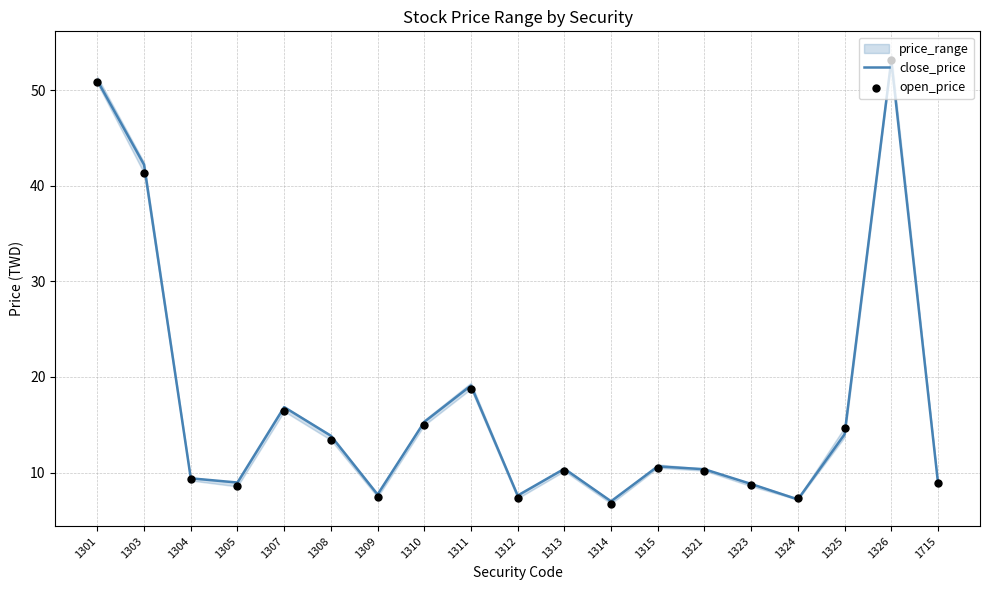

Which series reaches the maximum Y coordinate?

open_price